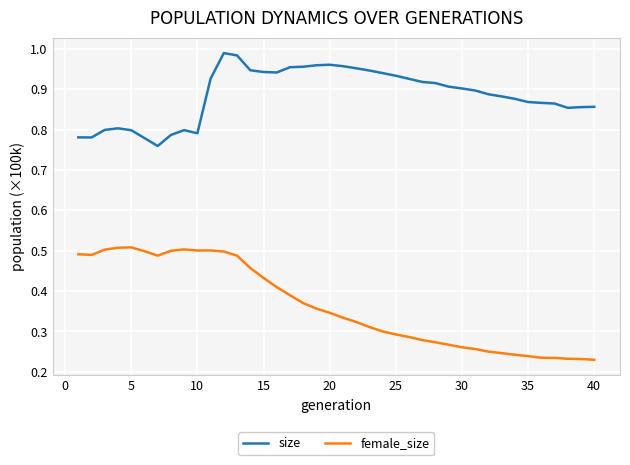

Rank the series by their average value, from highest to lowest.

size, female_size